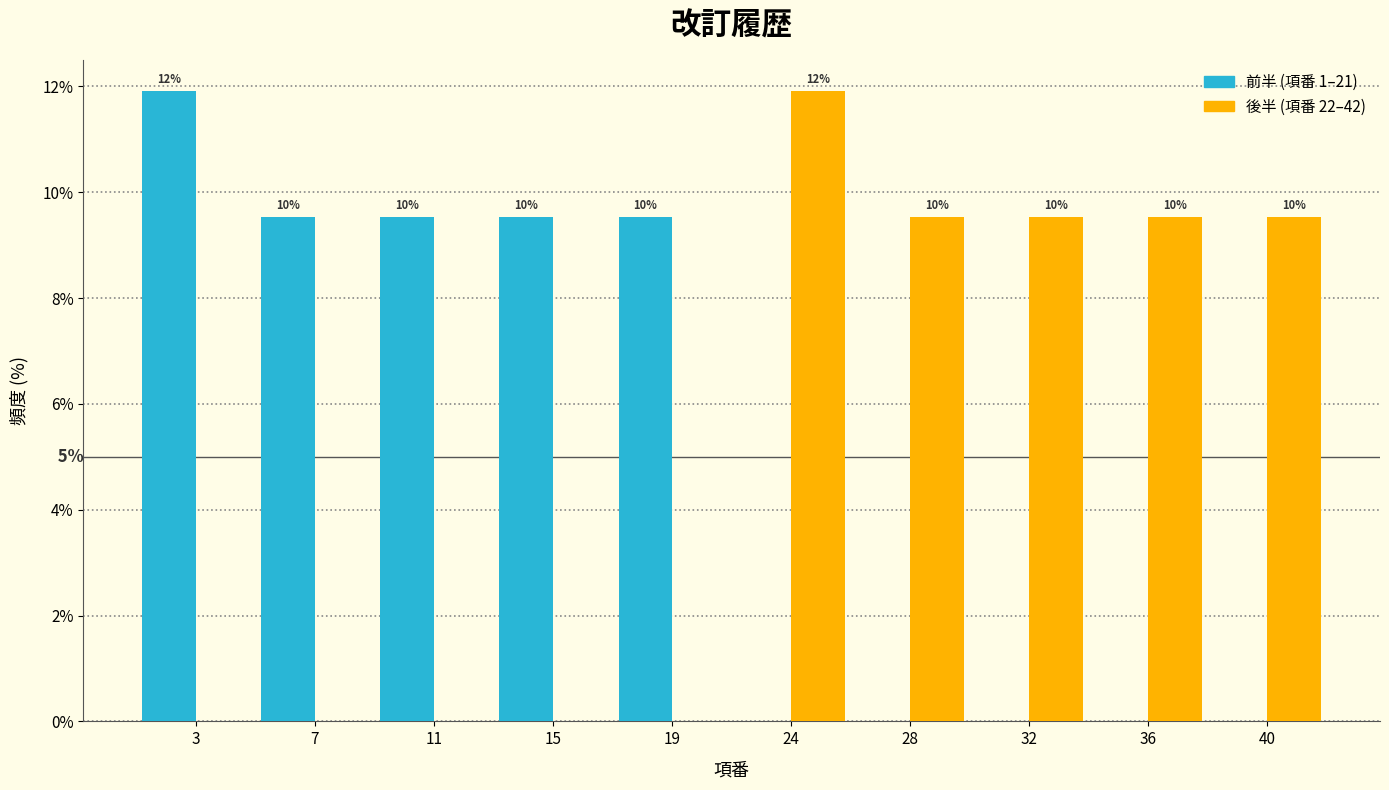

What are all the series names shown in the legend?

前半 (項番 1–21), 後半 (項番 22–42)